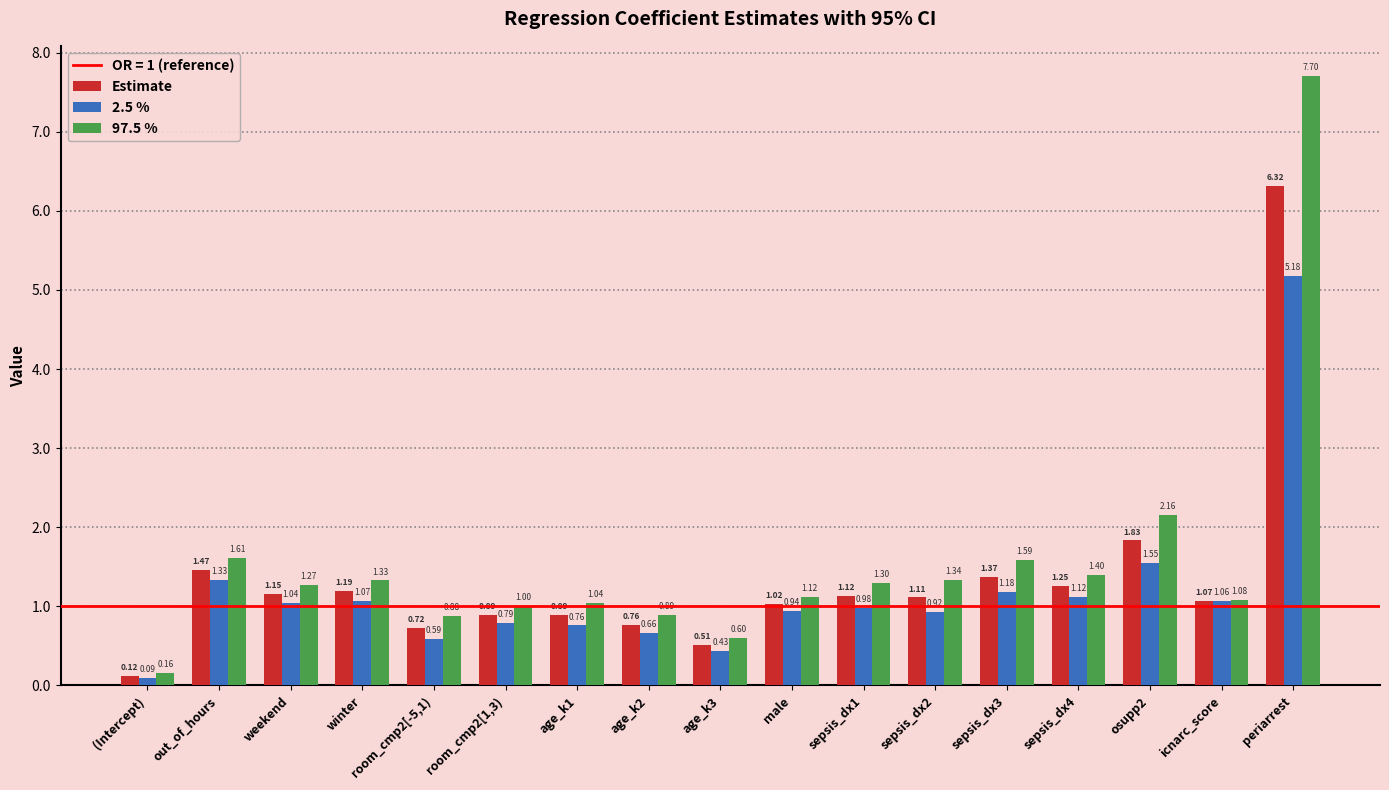

Which series has the largest range (max minus min)?

97.5 %